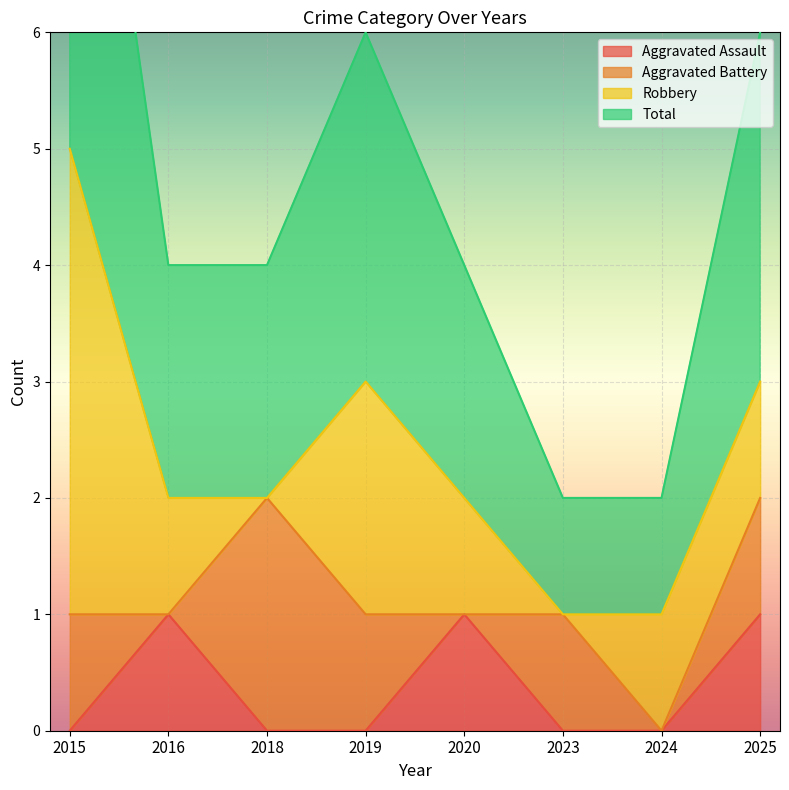

At which label does Total reach its peak?

2015